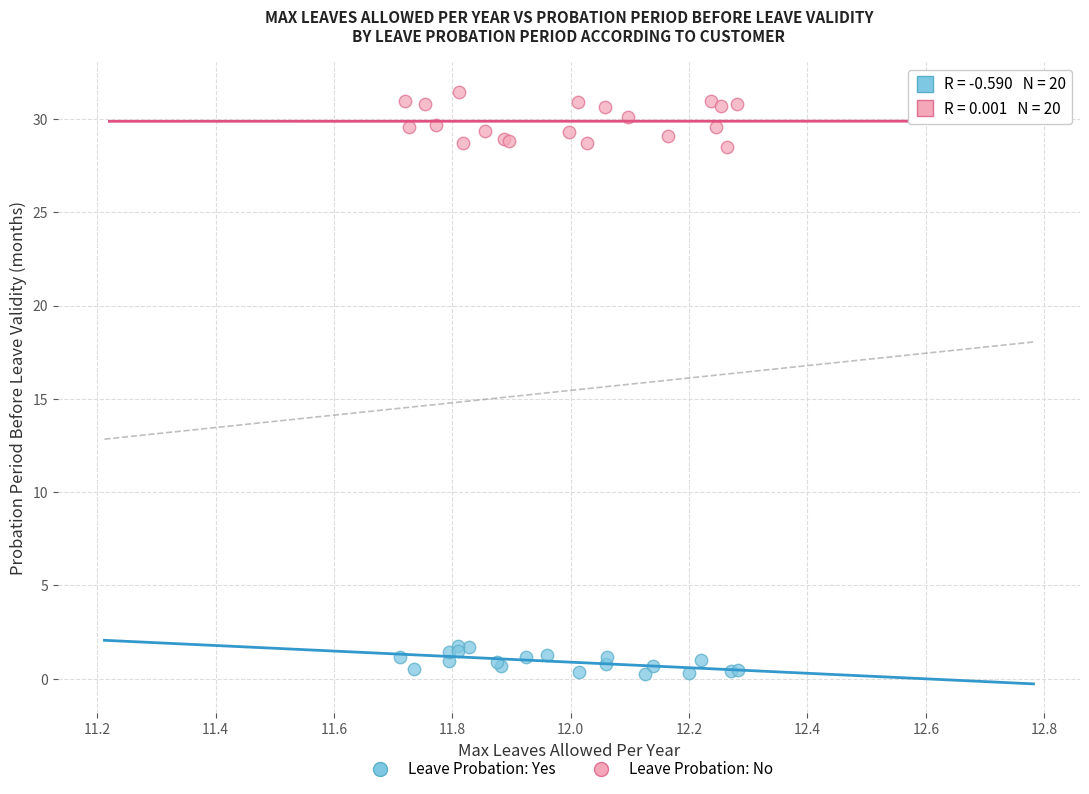

Which series contains the highest Y value?

Leave Probation: No